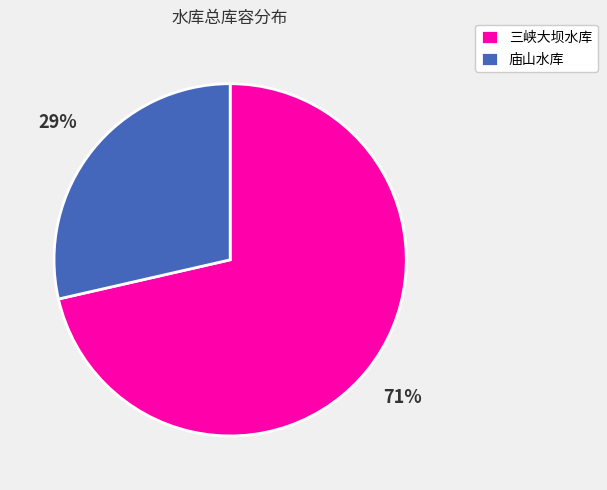

True or false: 庙山水库 accounts for 14% of the total.

False